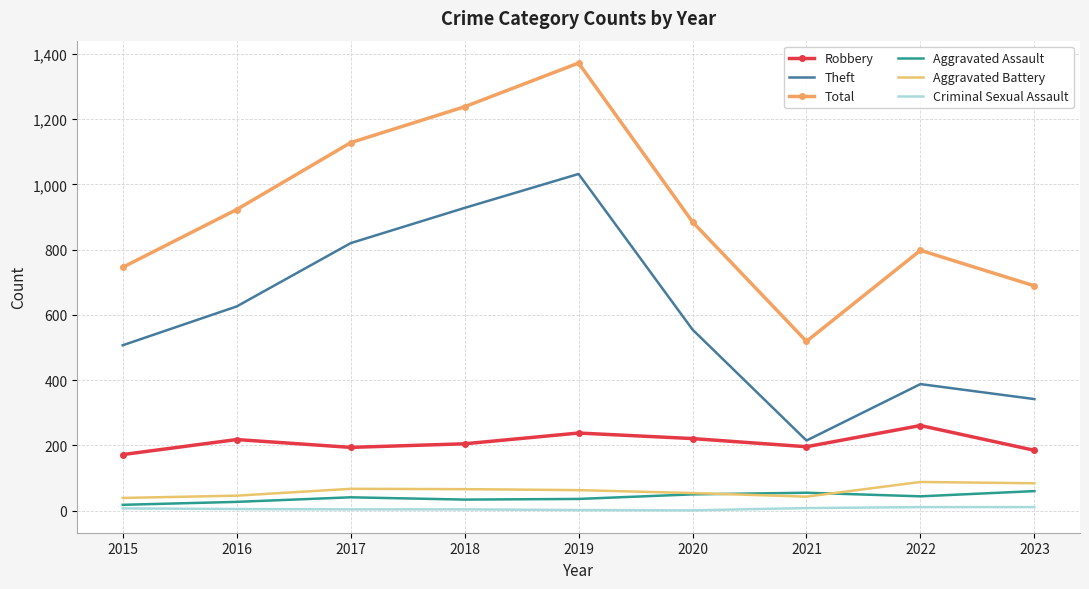

True or false: Aggravated Assault and Theft cross at least once.

False